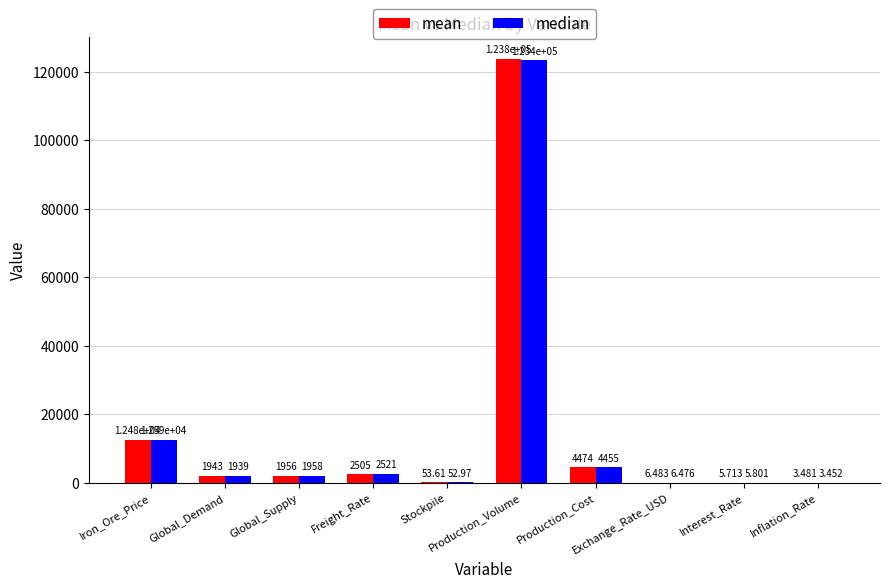

Count the number of categories in the chart.

10